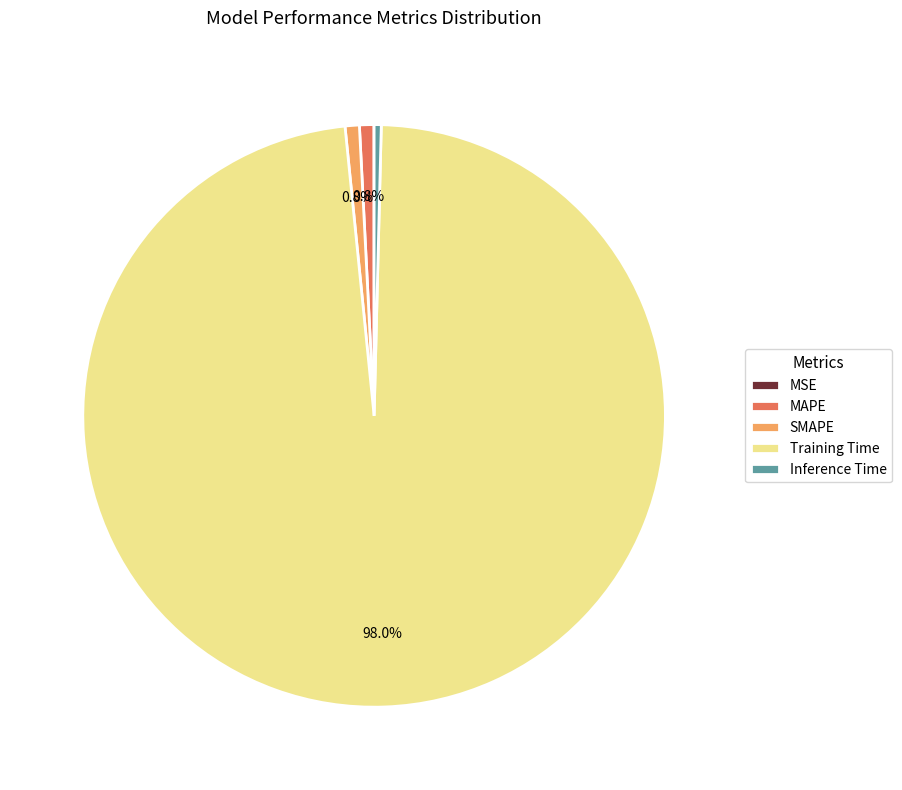

Combined, what portion of the pie is MAPE and SMAPE?

1.6%